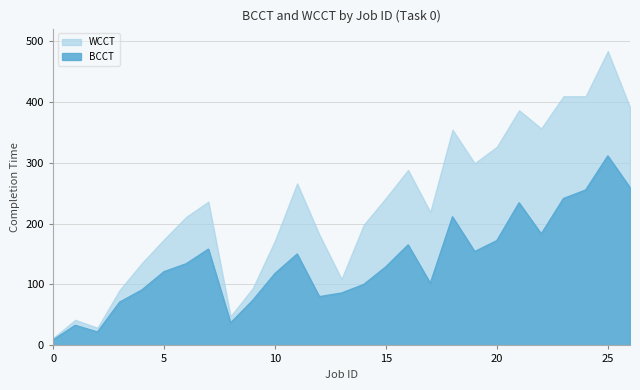

At which category does the data reach its first local peak?

1